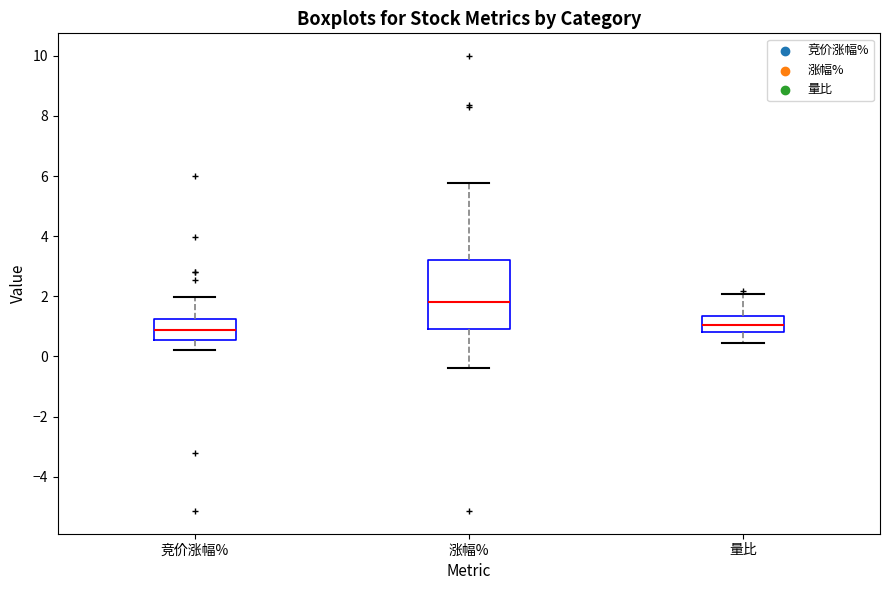

Where is the lower edge of the box for 竞价涨幅% on the y-axis? The values are not printed on the chart, so give them approximately, as read against the axis.

0.6